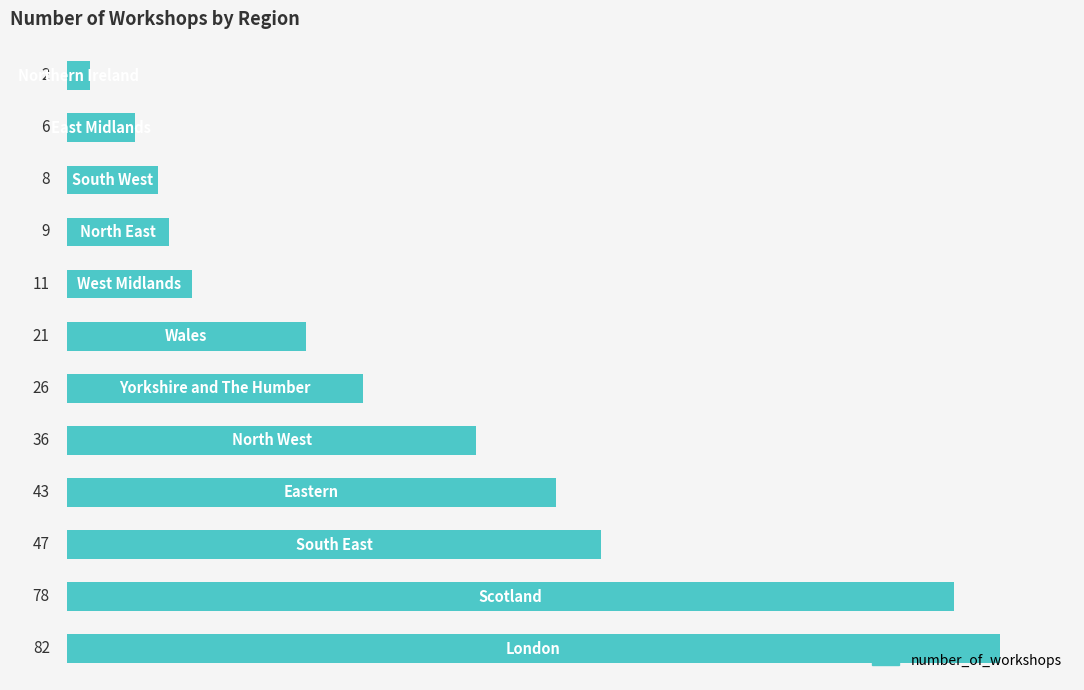

How many bars are there in total?

12